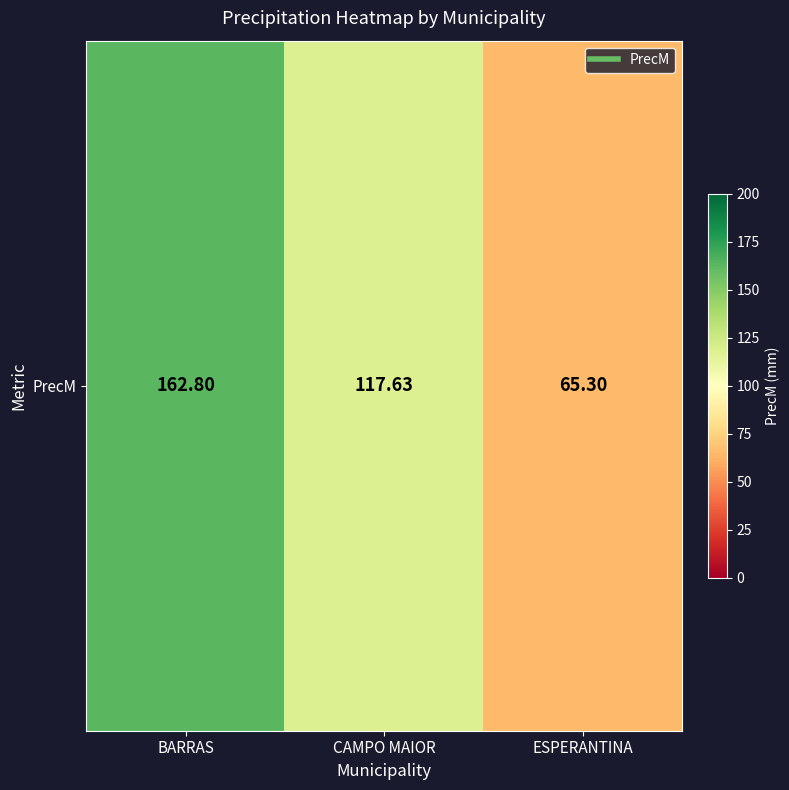

At which label is the value closest to 114?

CAMPO MAIOR